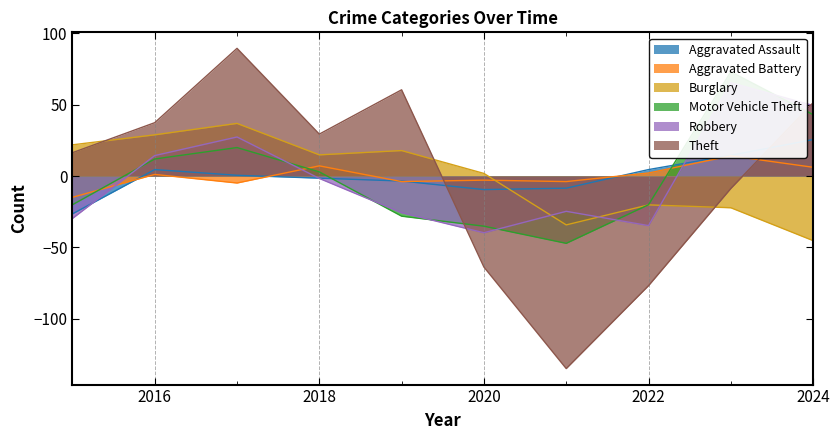

How many times do Aggravated Battery and Aggravated Assault cross each other?

5